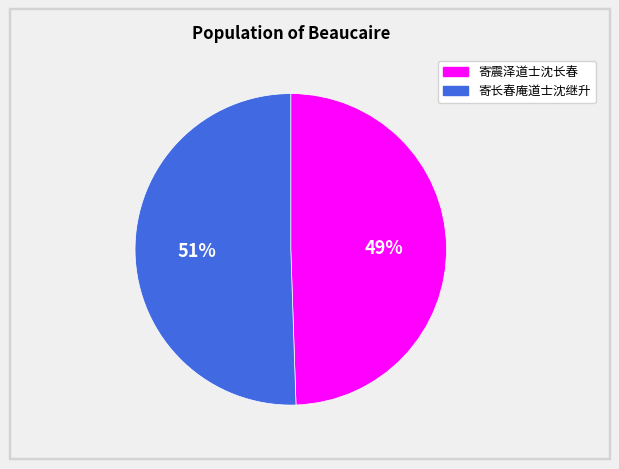

Is the sum of 寄长春庵道士沈继升 and 寄震泽道士沈长春 greater than half?

Yes